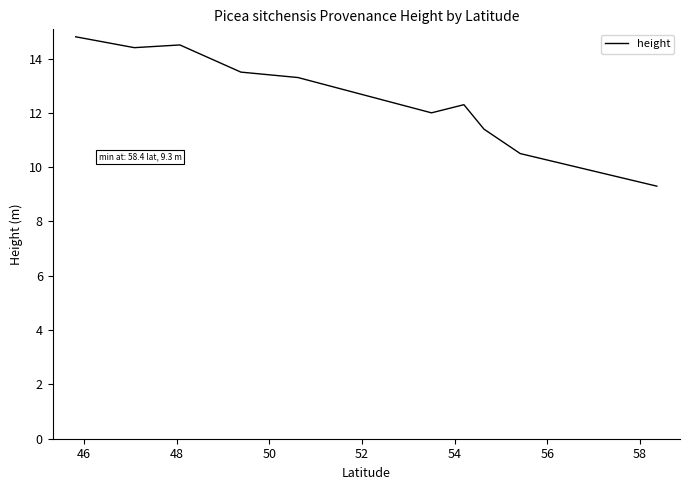

What is the minimum value shown in the chart?

9.3